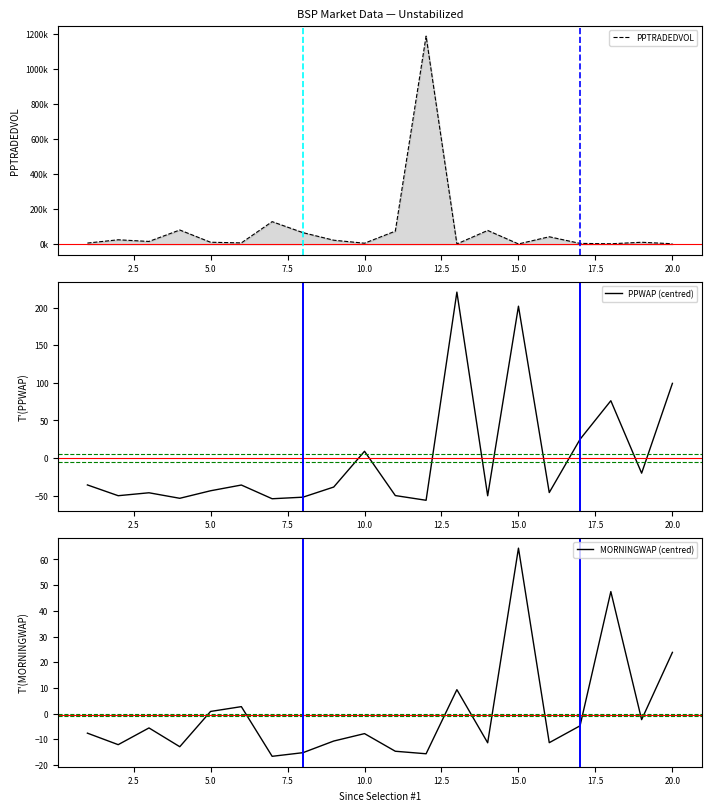

Which series has the largest total across all categories?

PPTRADEDVOL